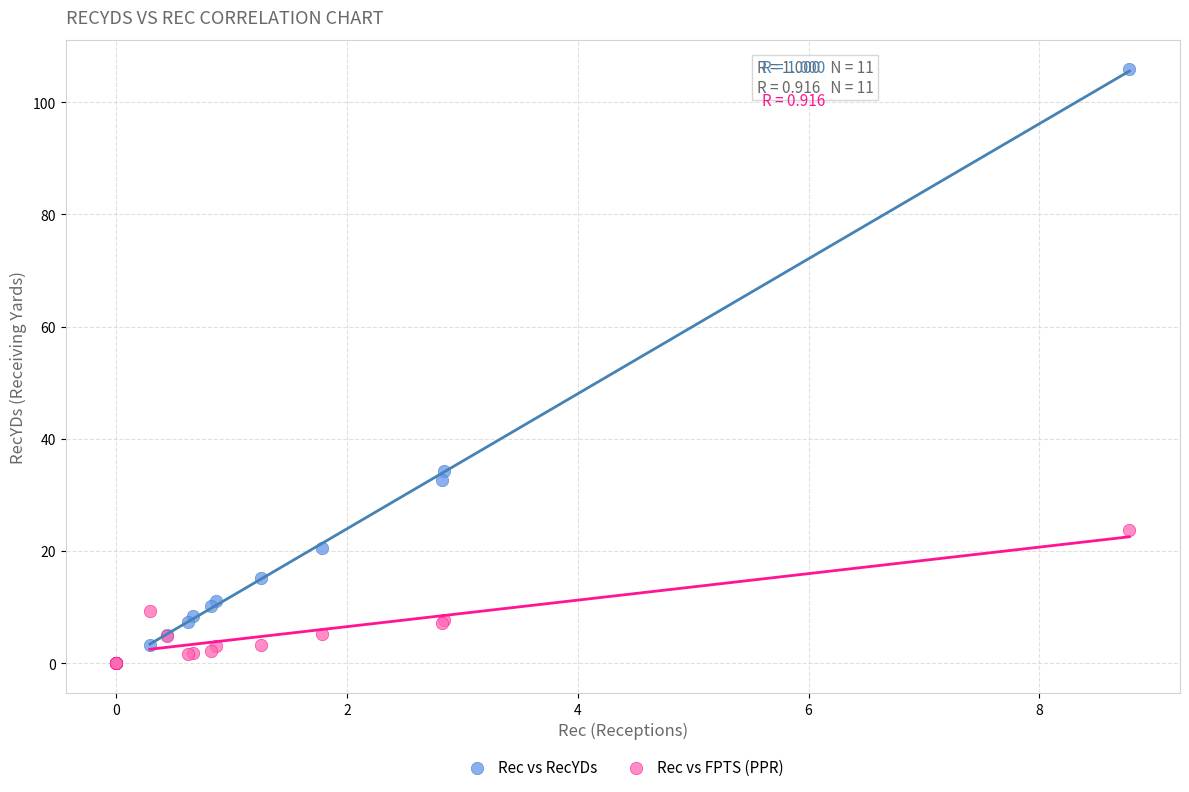

Across all series, what Y value is closest to 52?

34.3